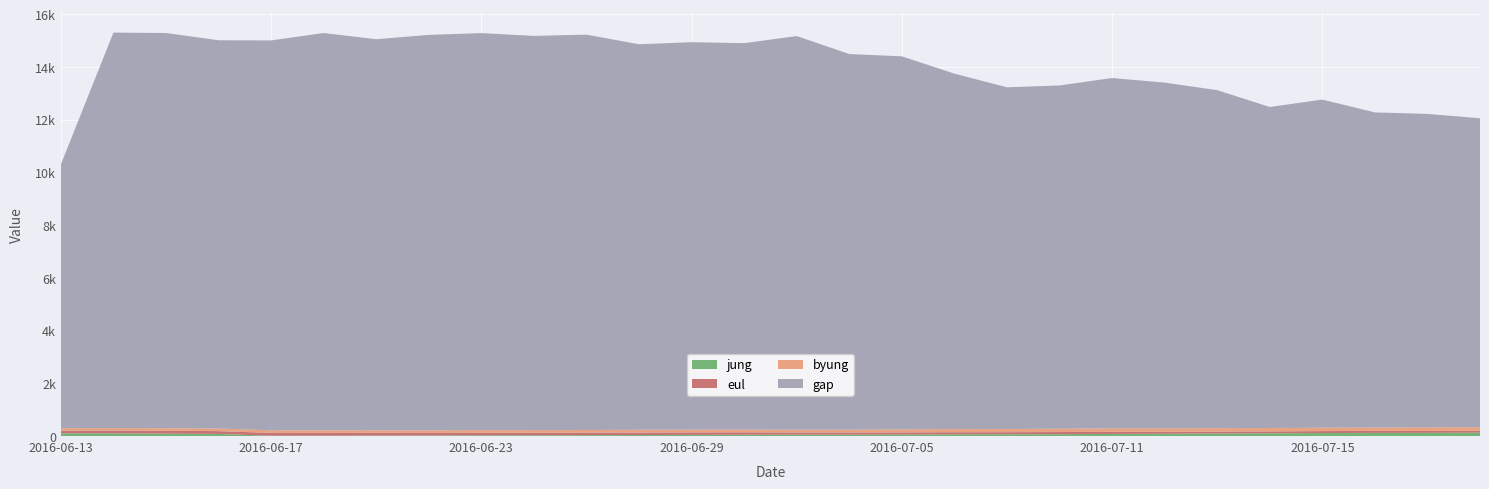

Which series has the largest range (max minus min)?

gap